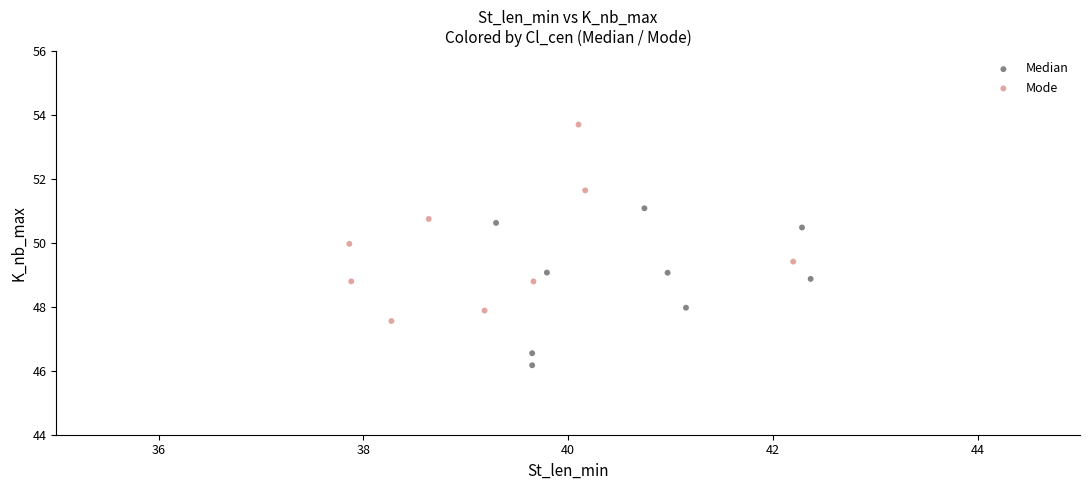

Which series reaches the maximum Y coordinate?

Mode